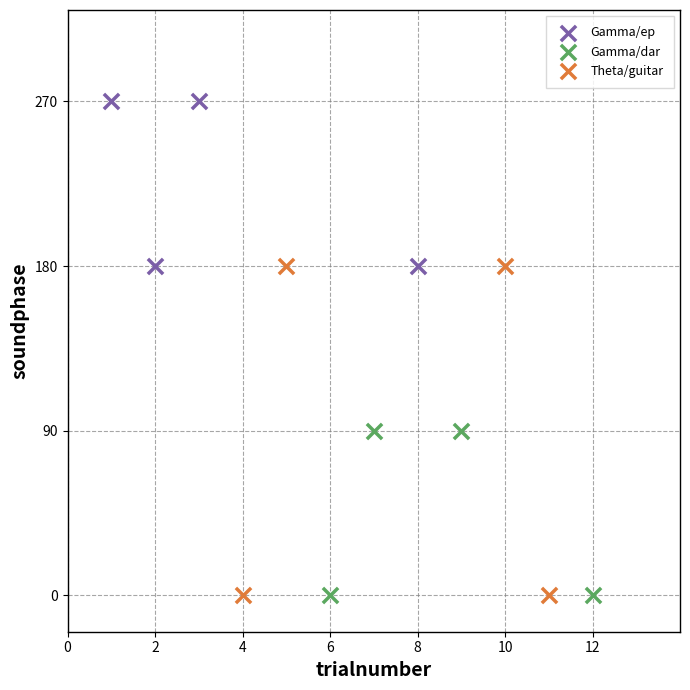

Which series has the widest spread of Y values?

Theta/guitar